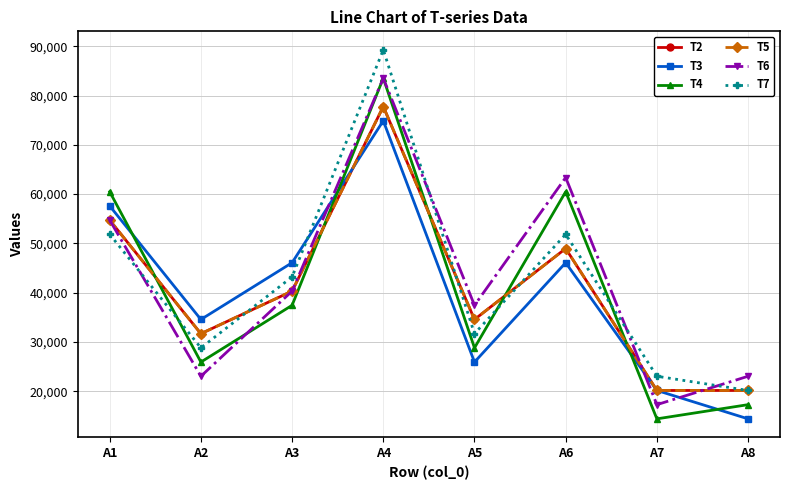

Is the value of T6 at A2 greater than the value of T2 at A5?

No